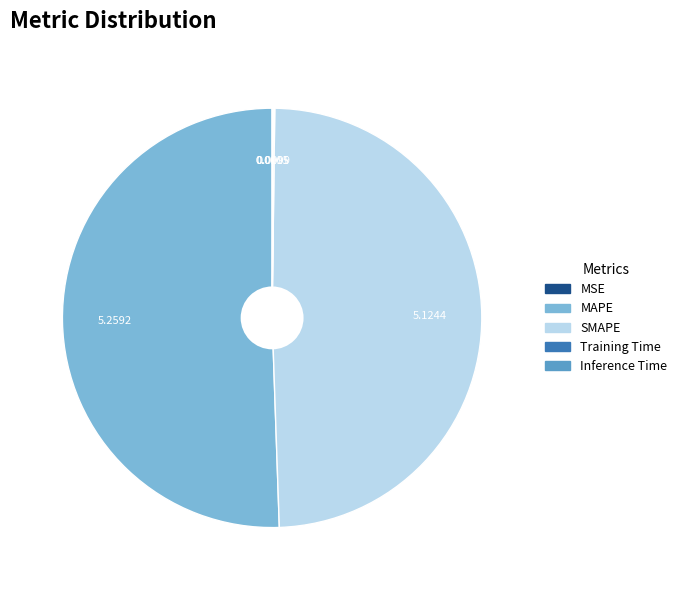

Between SMAPE and MAPE, which is larger?

MAPE